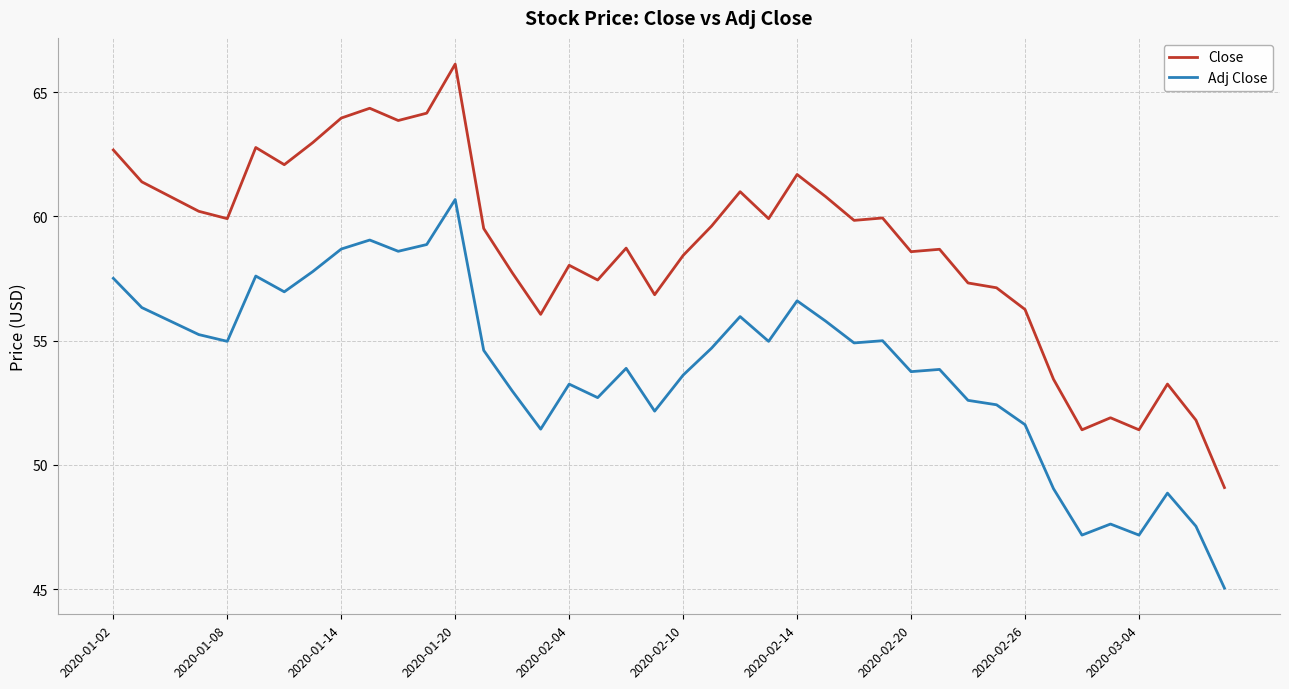

True or false: Close and Adj Close cross at least once.

False